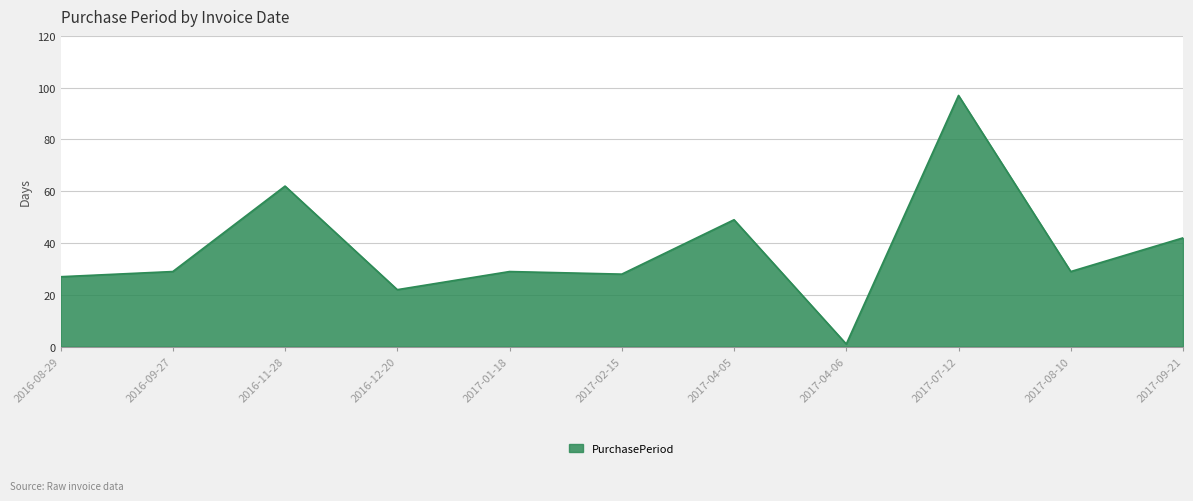

What is the approximate value at 2017-04-05?

49